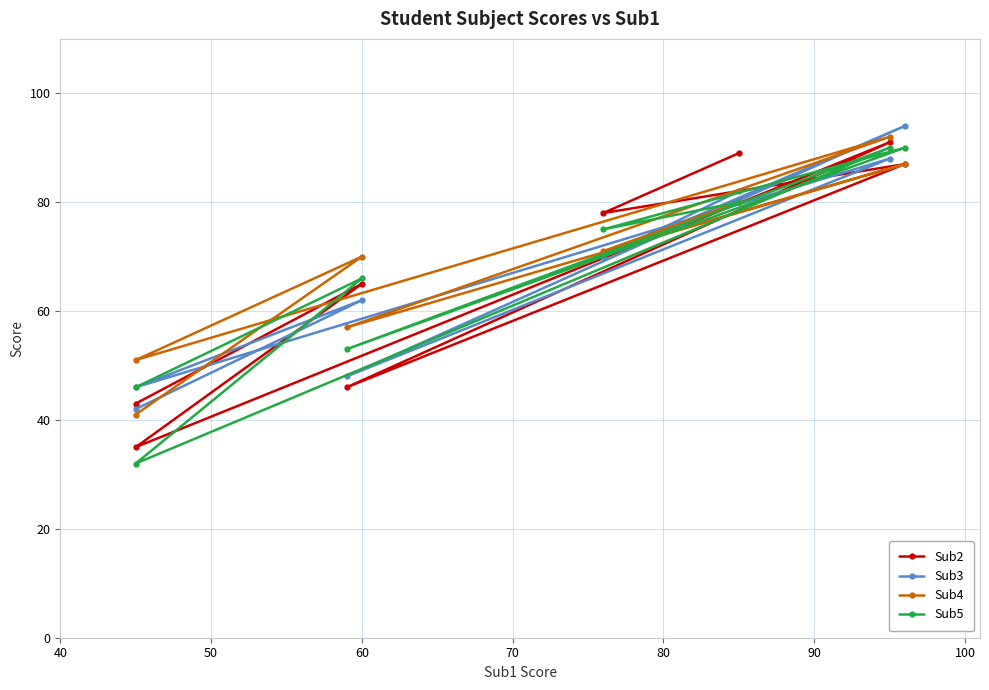

Is the value of Sub5 at 90 greater than the value of Sub3 at 100?

No